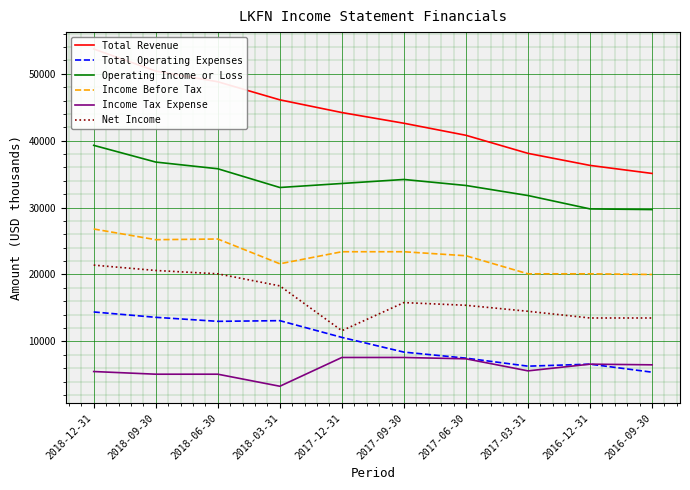

Which category has the highest value across all series?

2018-12-31